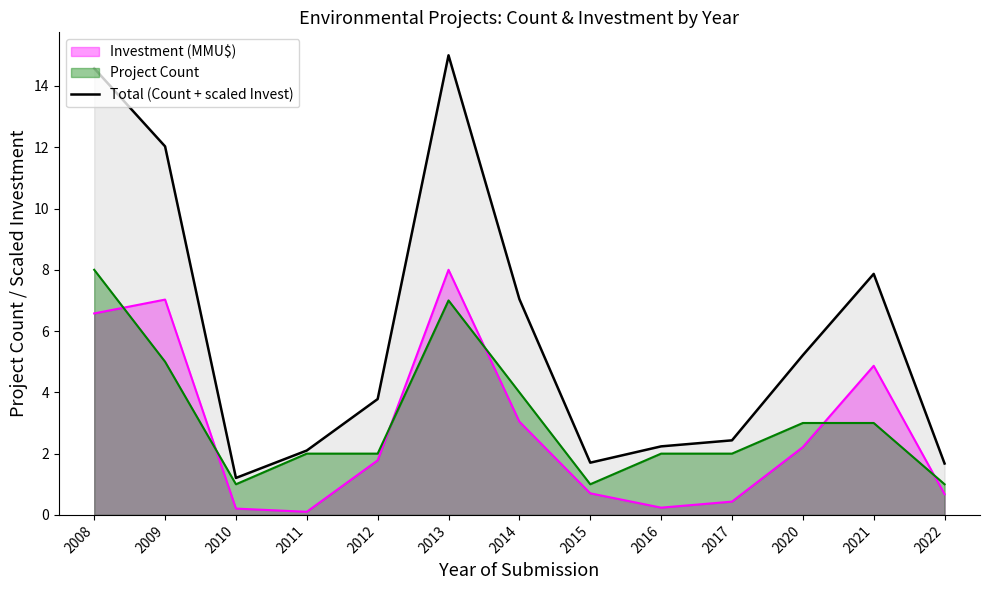

Approximately how many times larger is the value at 2016 compared to 2021?

0.3